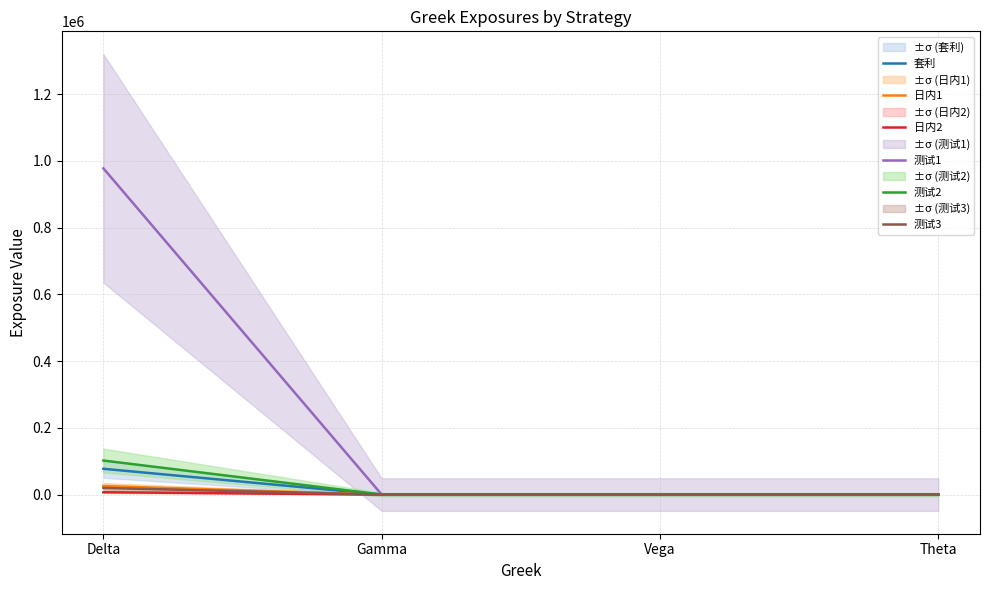

Is it true that 套利 equals 25500.6 at Gamma?

False